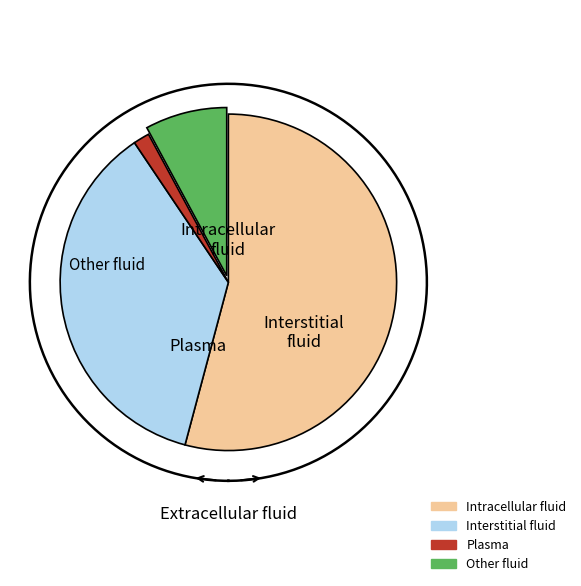

Is there any slice that represents more than half of the pie?

No